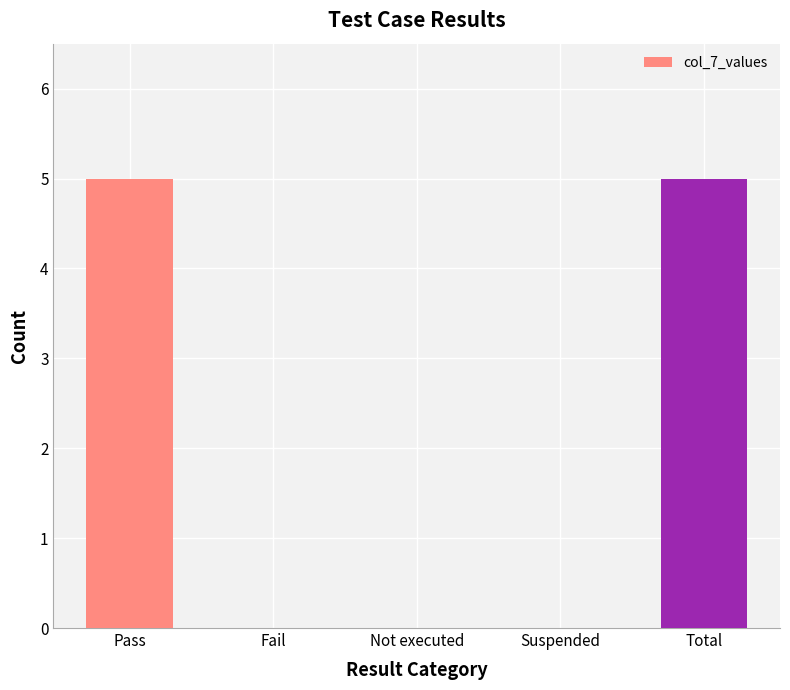

Approximately how many times larger is the value at Pass compared to Total?

1.0